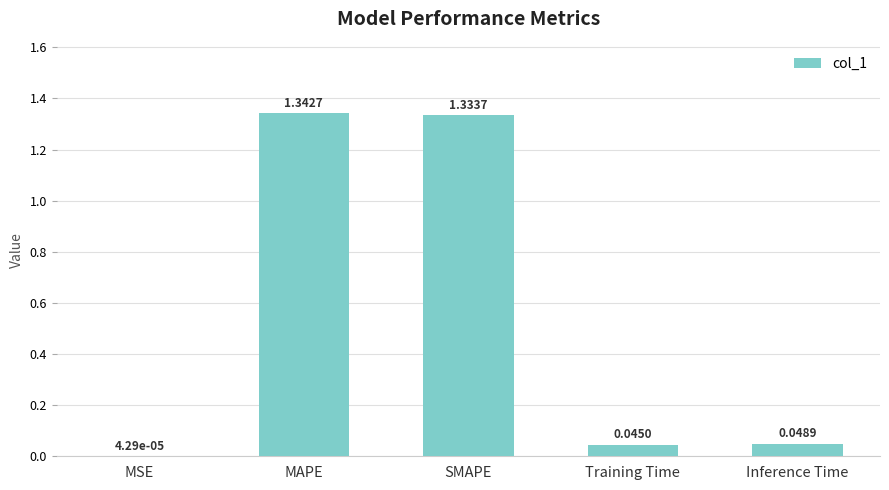

How many categories are shown in the chart?

5